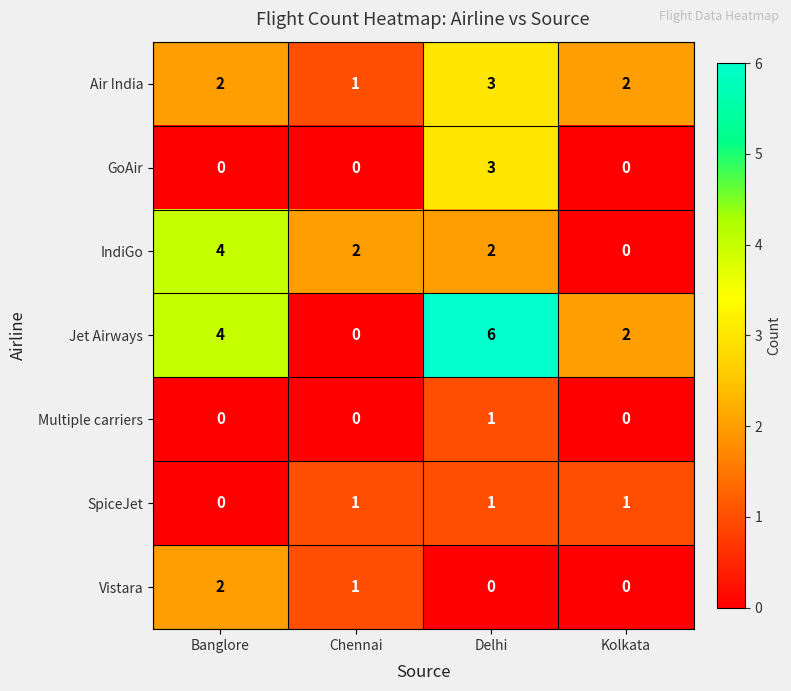

What is the sum of the GoAir values at Kolkata and Delhi?

3